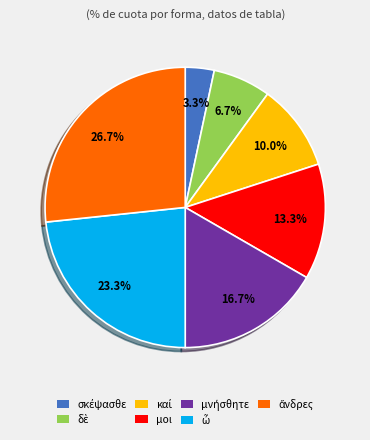

Is there a majority slice in this chart?

No